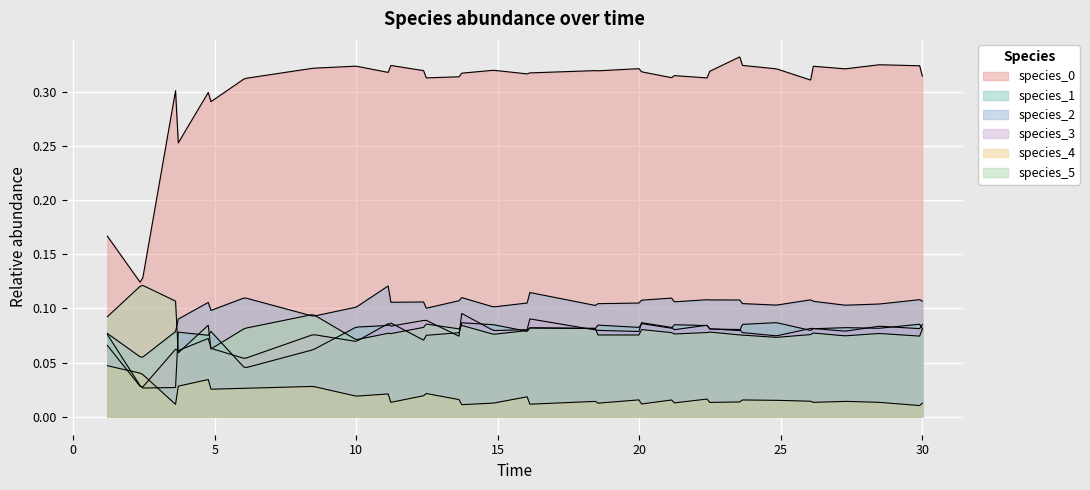

List the labels in order of species_1 value, largest first.

8, 16, 35, 18, 19, 7, 36, 38, 14, 37, 5, 29, 39, 12, 6, 13, 9, 17, 34, 1, 32, 2, 4, 3, 23, 33, 24, 11, 22, 10, 0, 20, 28, 21, 31, 27, 30, 15, 26, 25